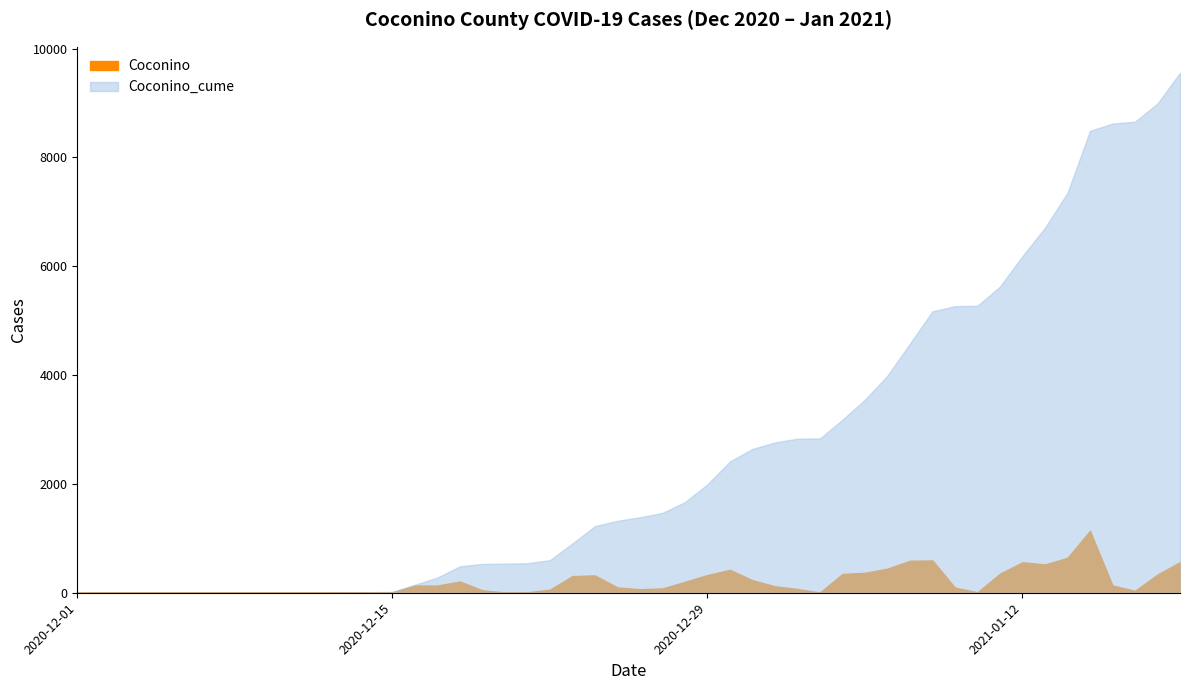

At which label does Coconino reach its peak?

2021-01-15